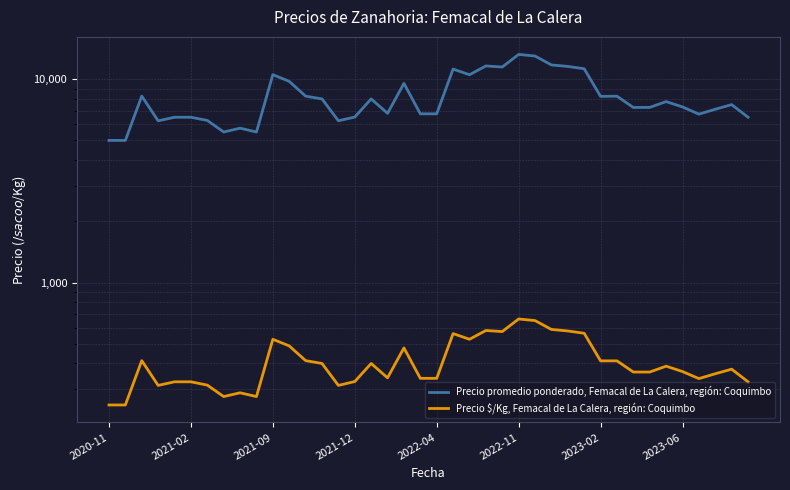

How many data points in Precio $/Kg, Femacal de La Calera, región: Coquimbo are above 375?

19